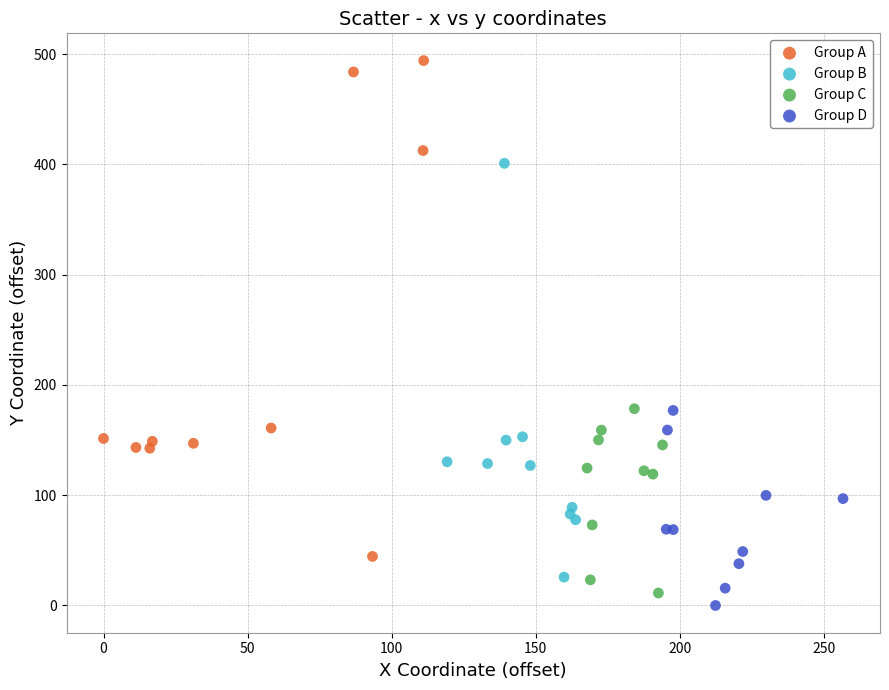

Which series reaches the maximum Y coordinate?

Group A